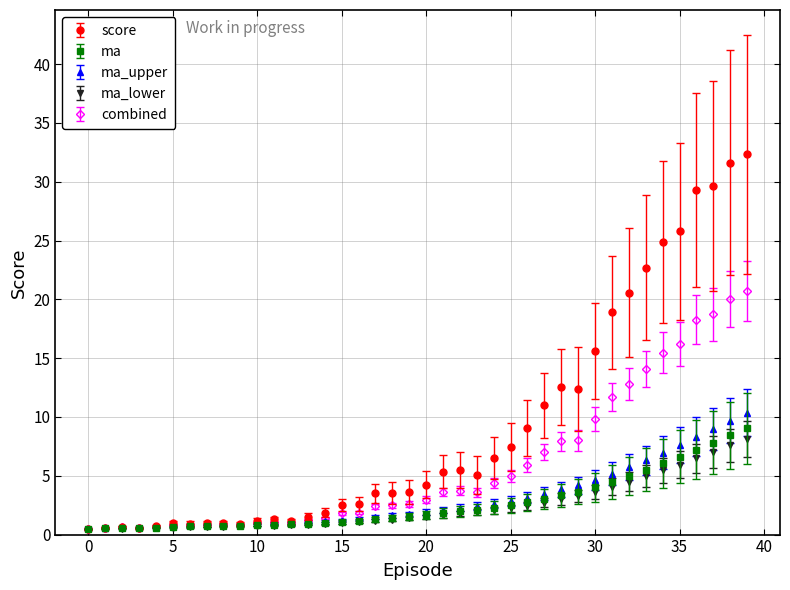

Which series has the widest spread of values?

score